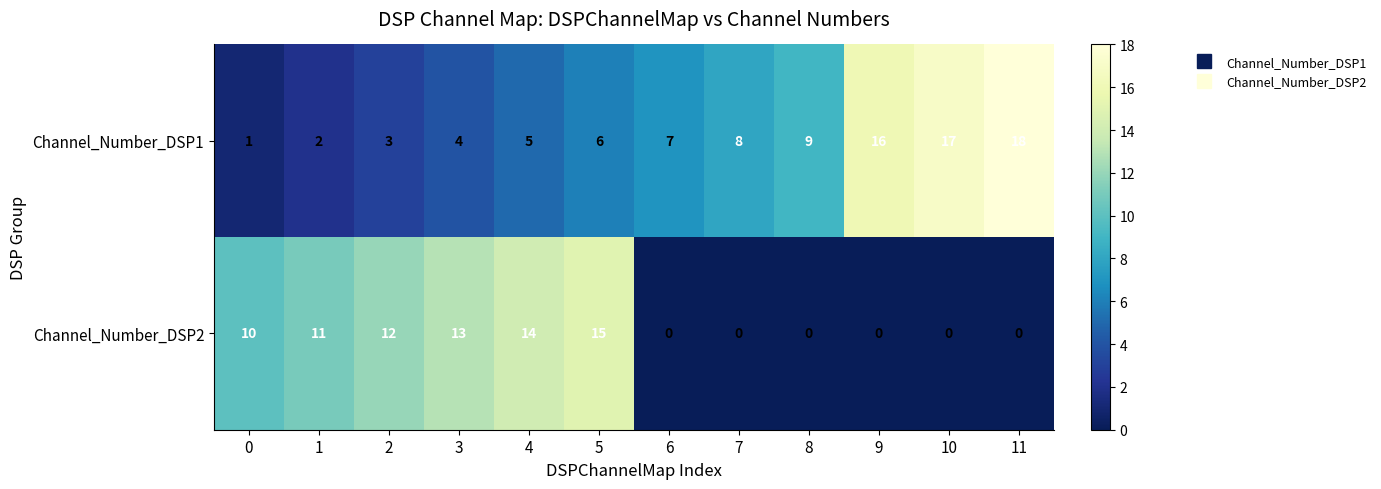

At 2, list the series in order from smallest to largest.

Channel_Number_DSP1, Channel_Number_DSP2